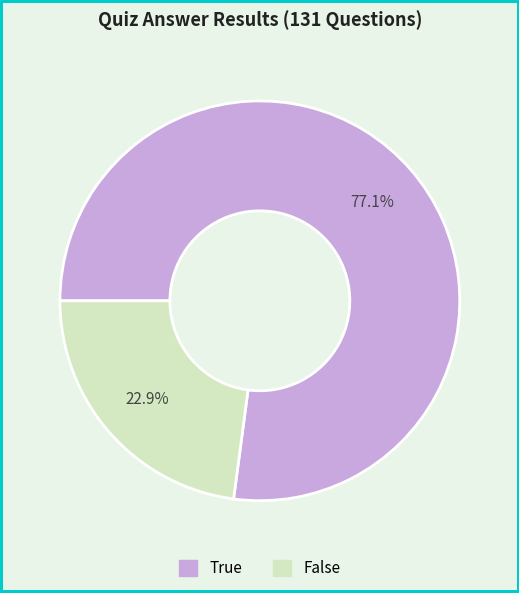

Rank the categories by value from highest to lowest.

True, False